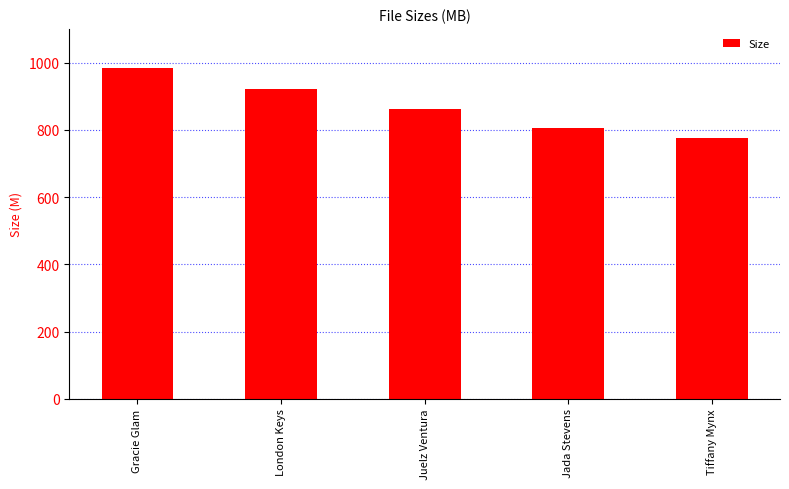

Reading left to right, transcribe all the data shown in this chart.

984.9	920.2	863.2	805.2	775.1